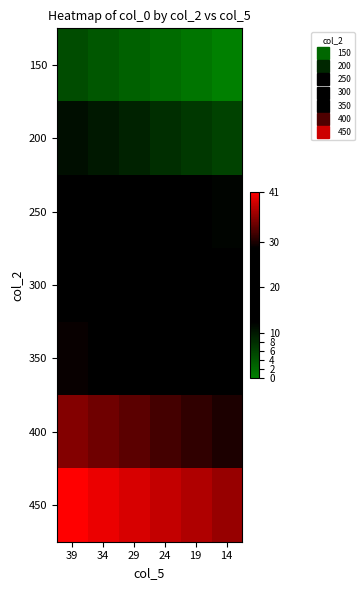

Which series has the largest total across all categories?

450